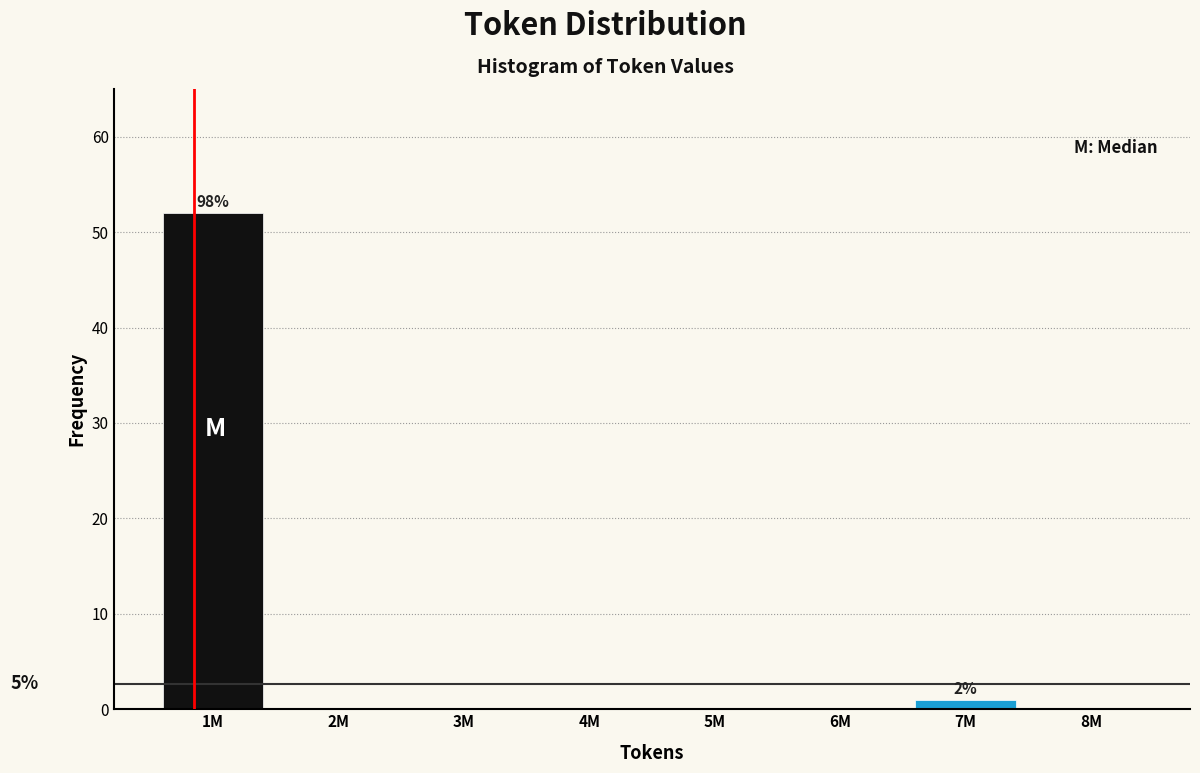

Reading left to right, transcribe all the data shown in this chart.

1M=52	2M=0	3M=0	4M=0	5M=0	6M=0	7M=1	8M=0